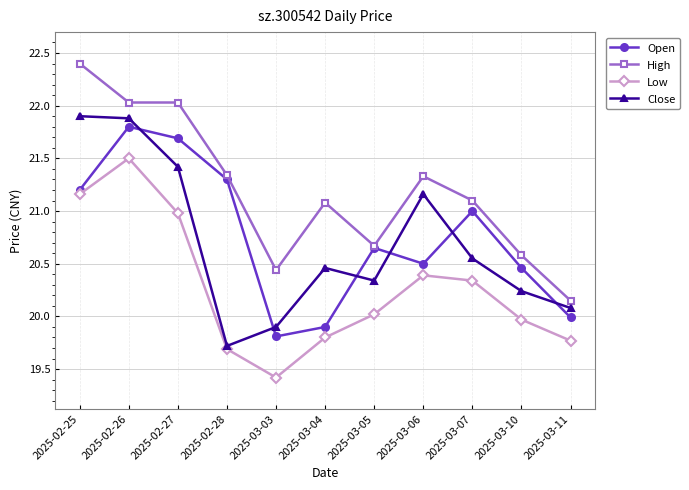

What is the difference between the highest and lowest values at 2025-03-06?

0.9